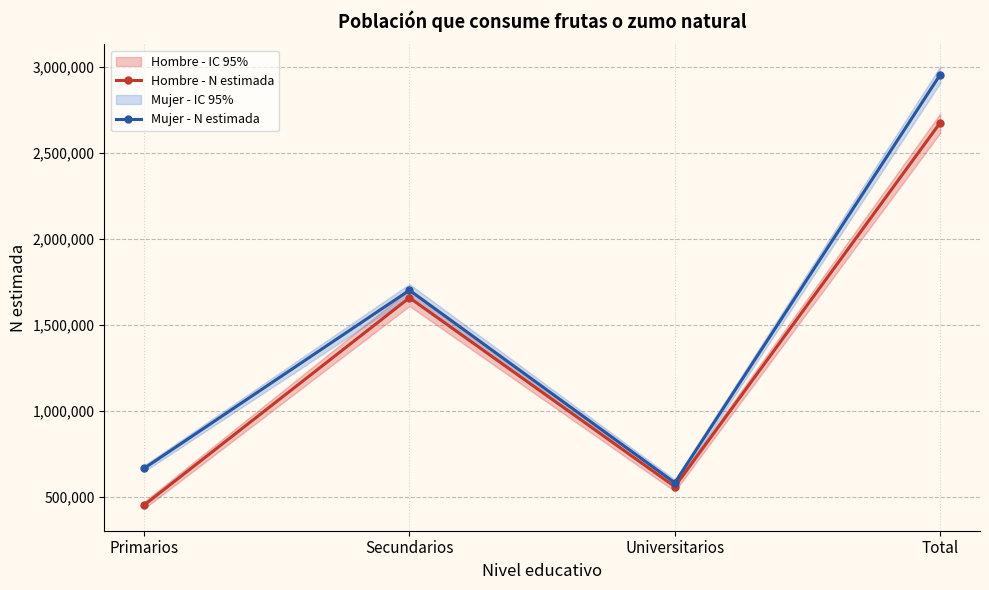

At which label does Hombre - N estimada reach its peak?

Total